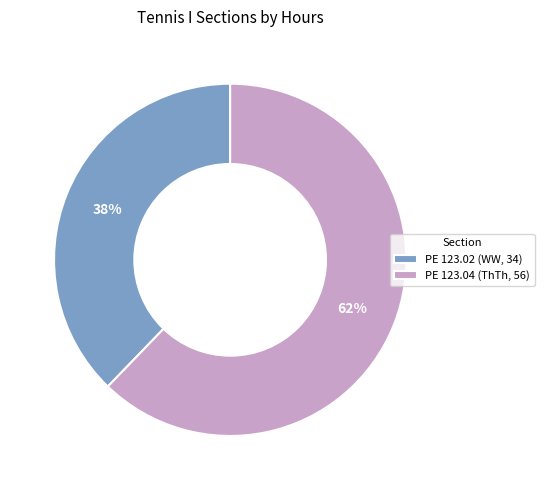

Which slice is the smallest?

PE 123.02 (WW, 34)